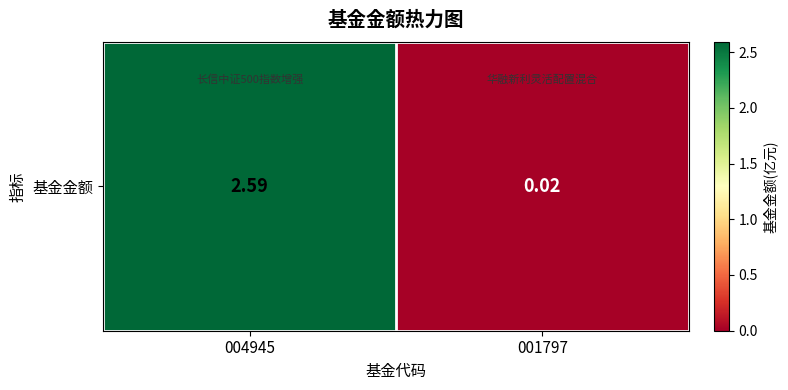

What is the greatest value displayed?

2.6